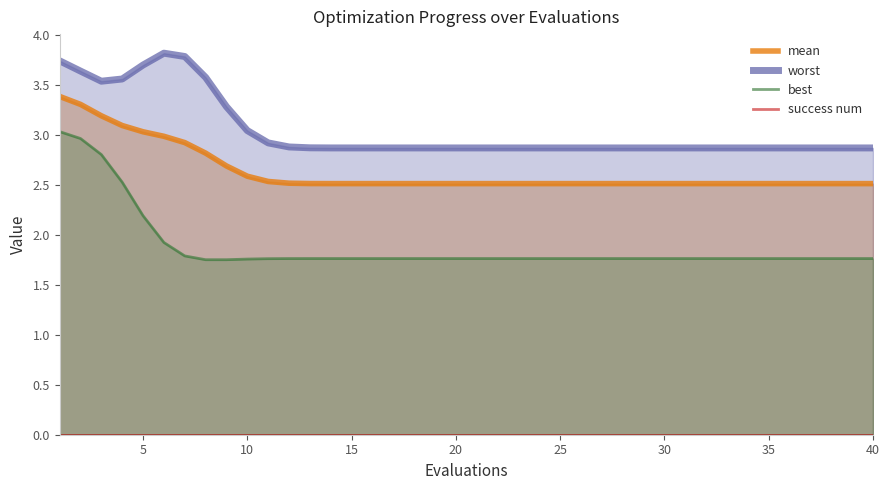

The worst series shows 0.7 at 25. True or false?

False